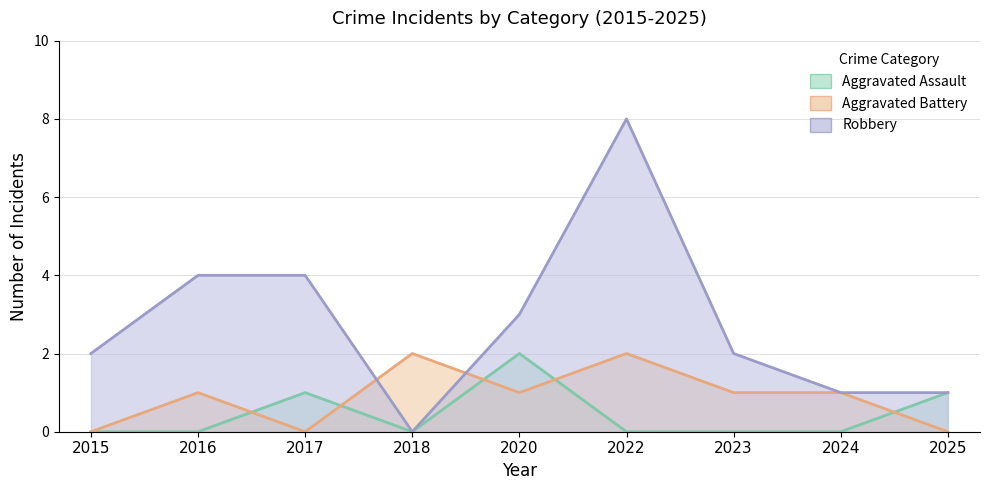

How many Robbery values are between 1 and 4?

7